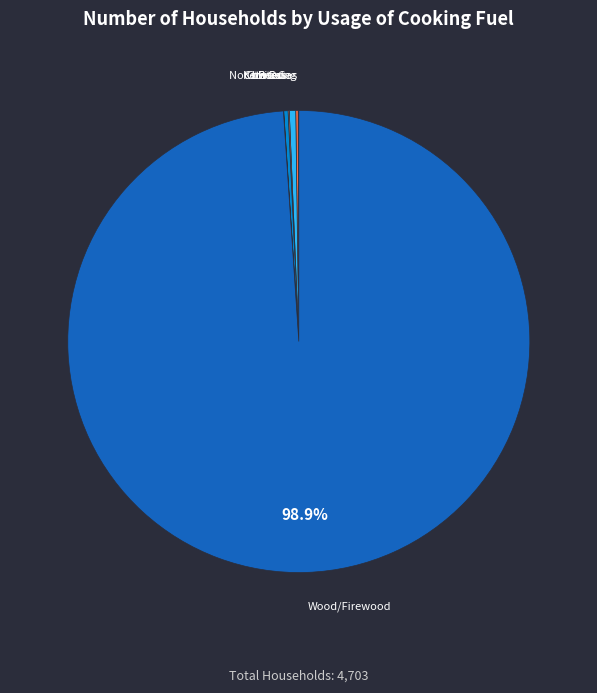

Which category has the biggest portion of the pie?

Wood/Firewood